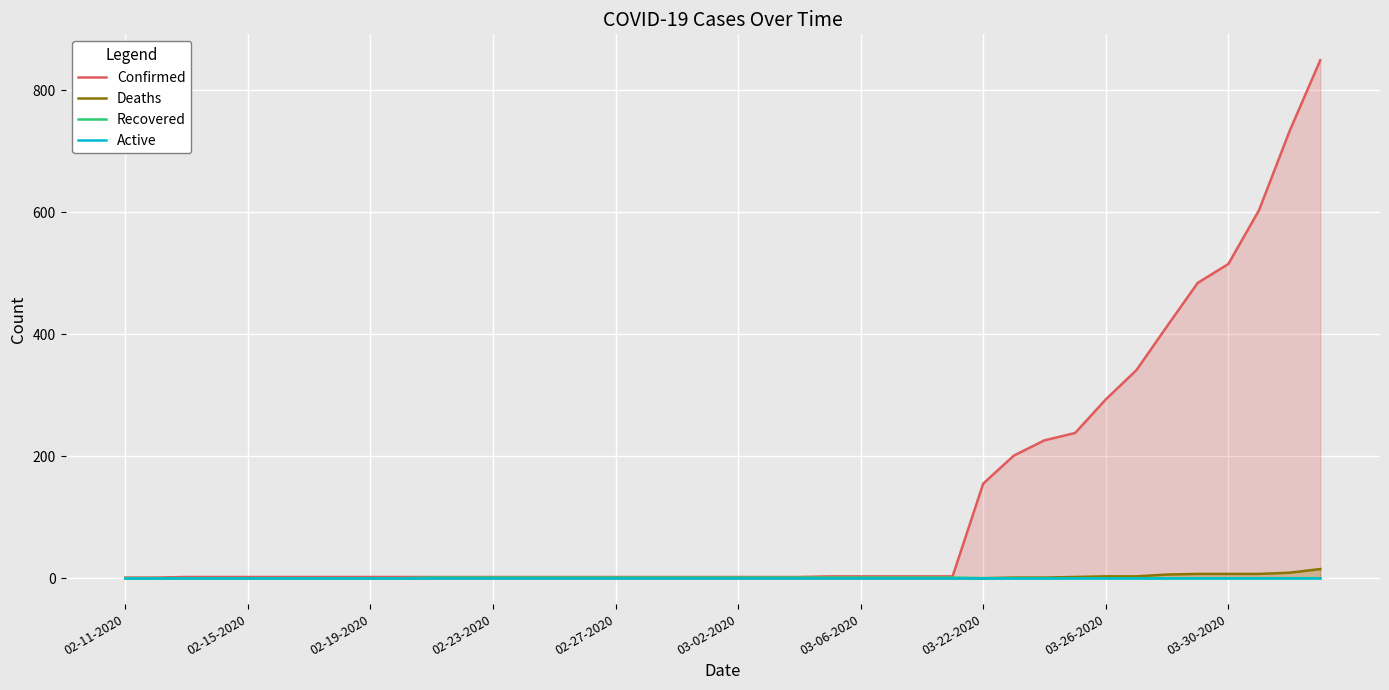

The Deaths series shows 0 at 02-27-2020. True or false?

True